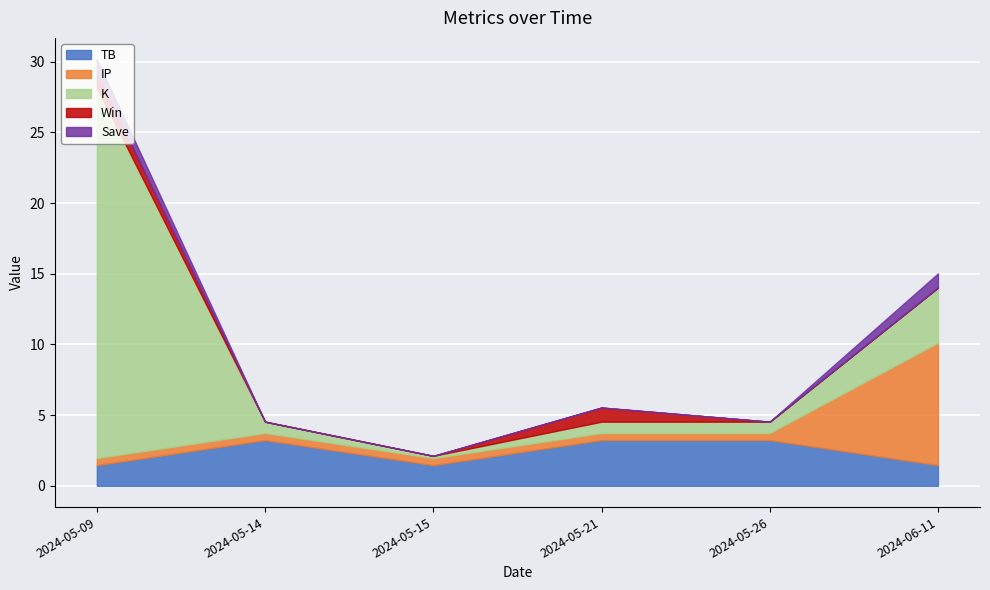

True or false: Save has a value of 0.0 at 2024-05-21.

True